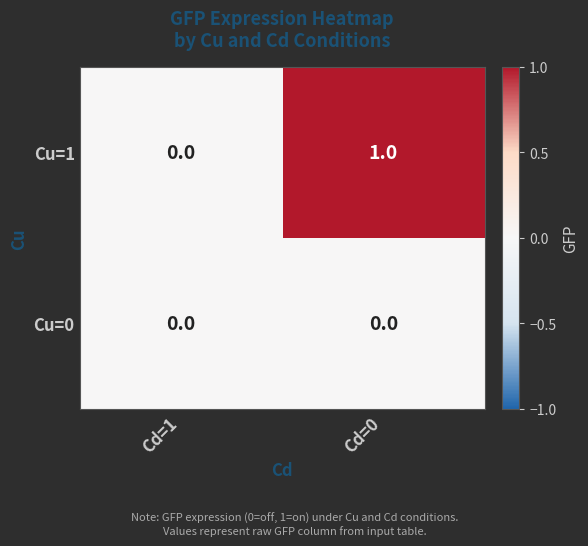

Rank the series by their maximum value, from lowest to highest.

Cu=0, Cu=1